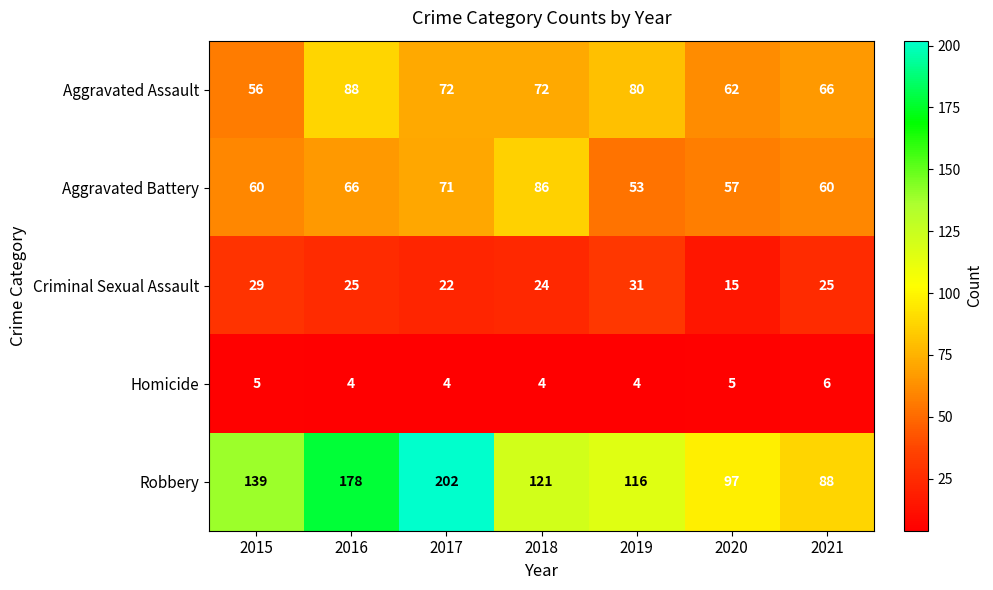

Is it true that Aggravated Assault equals 88 at 2016?

True